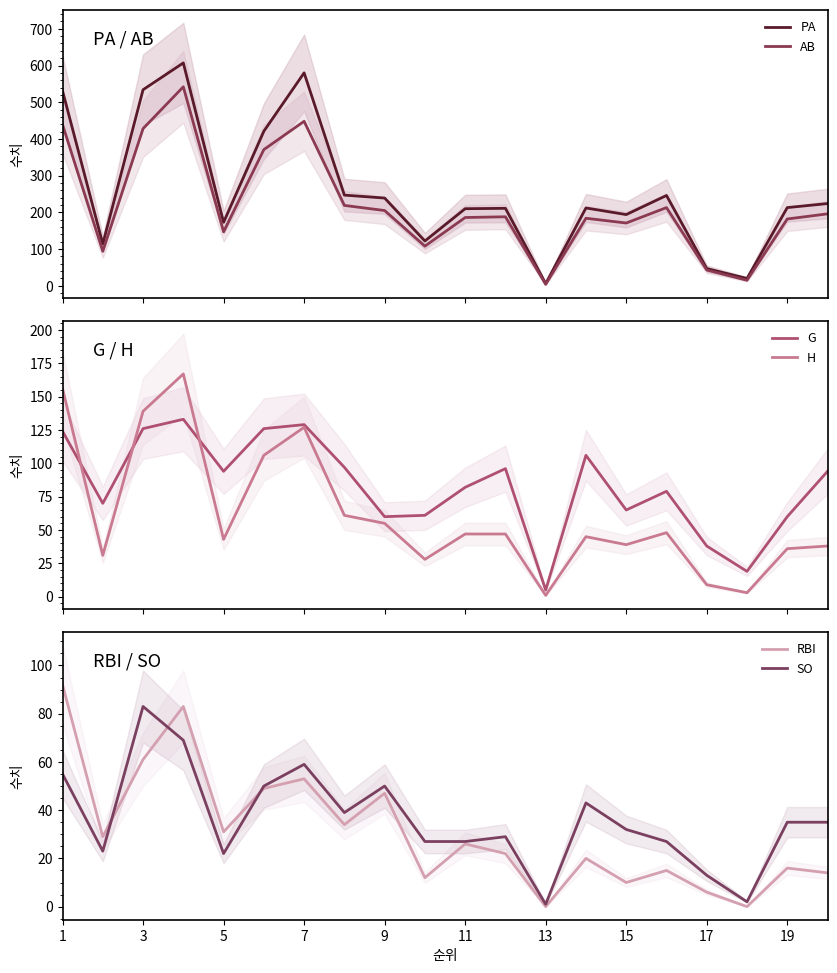

True or false: PA has more than 1 points higher than both neighbors.

True